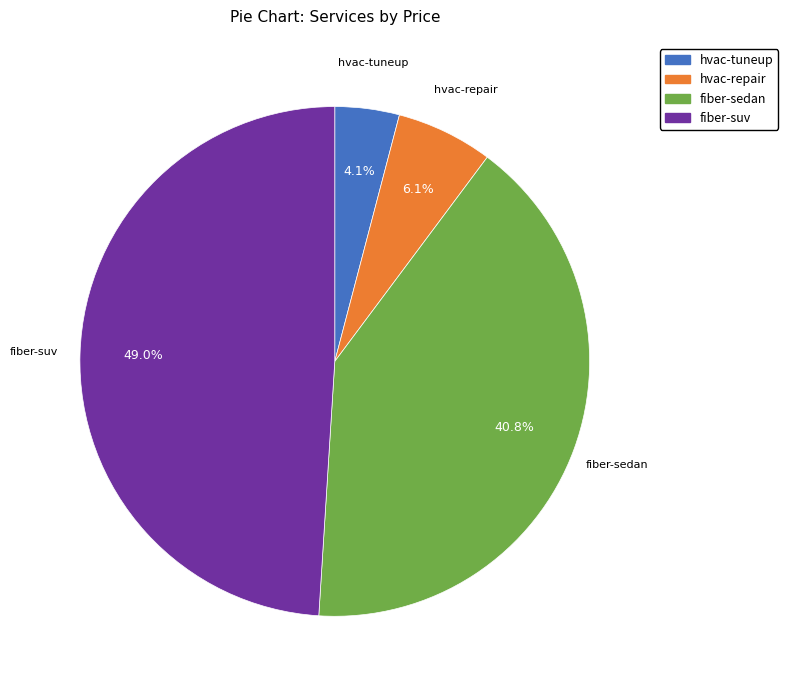

Is there a majority slice in this chart?

No